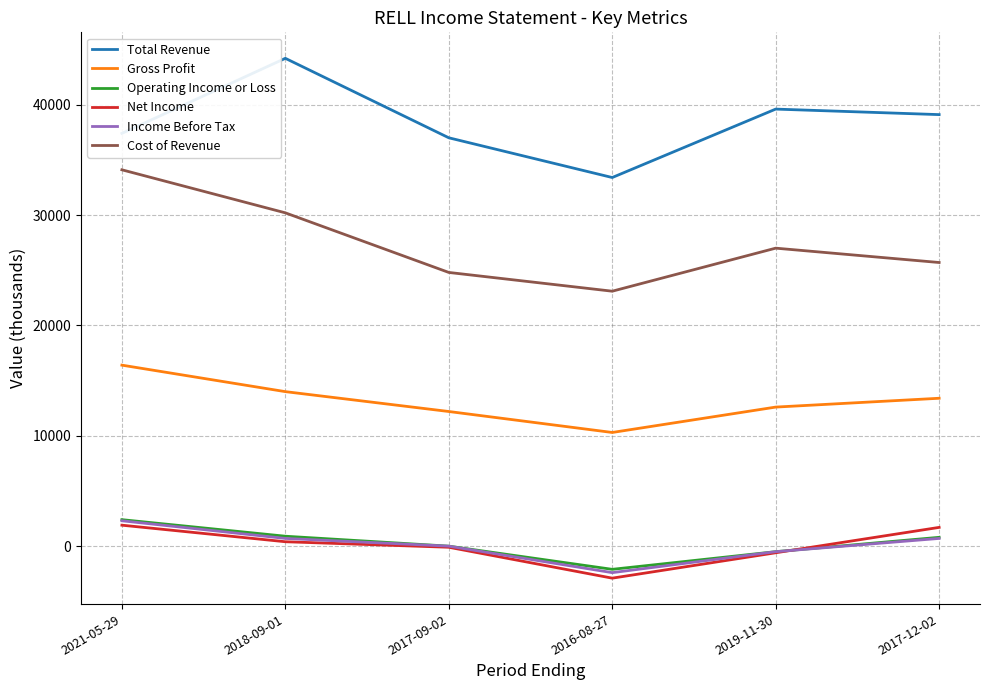

Between 2018-09-01 and 2017-09-02, which series saw the biggest shift?

Total Revenue